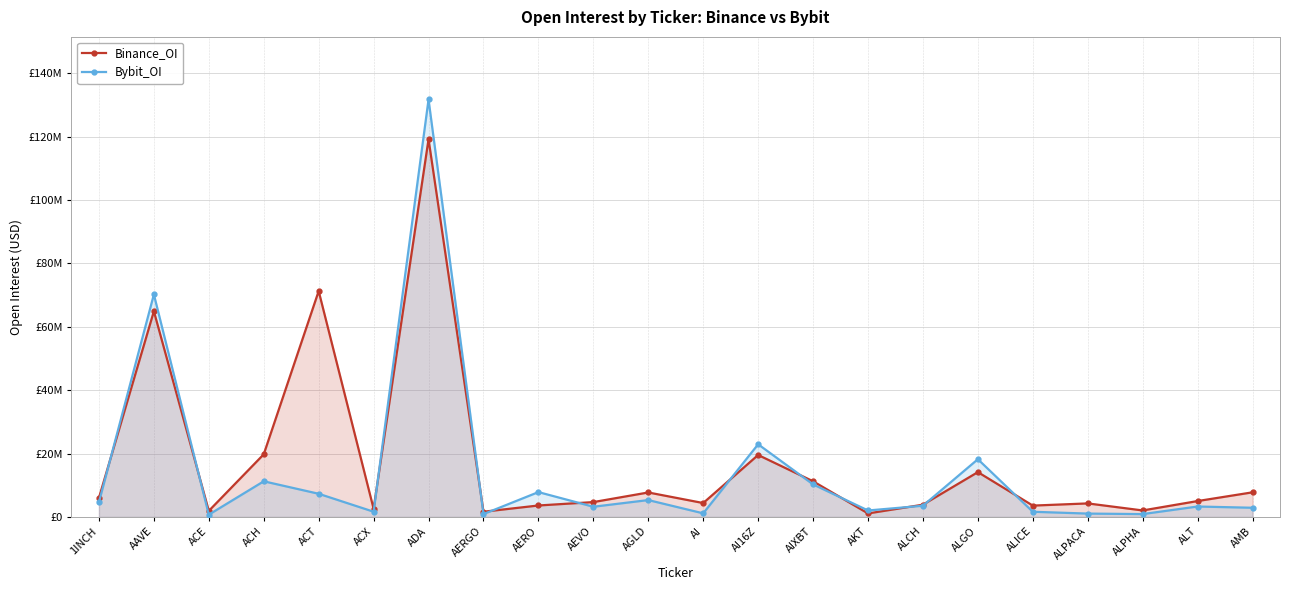

True or false: Binance_OI and Bybit_OI intersect in this chart.

True